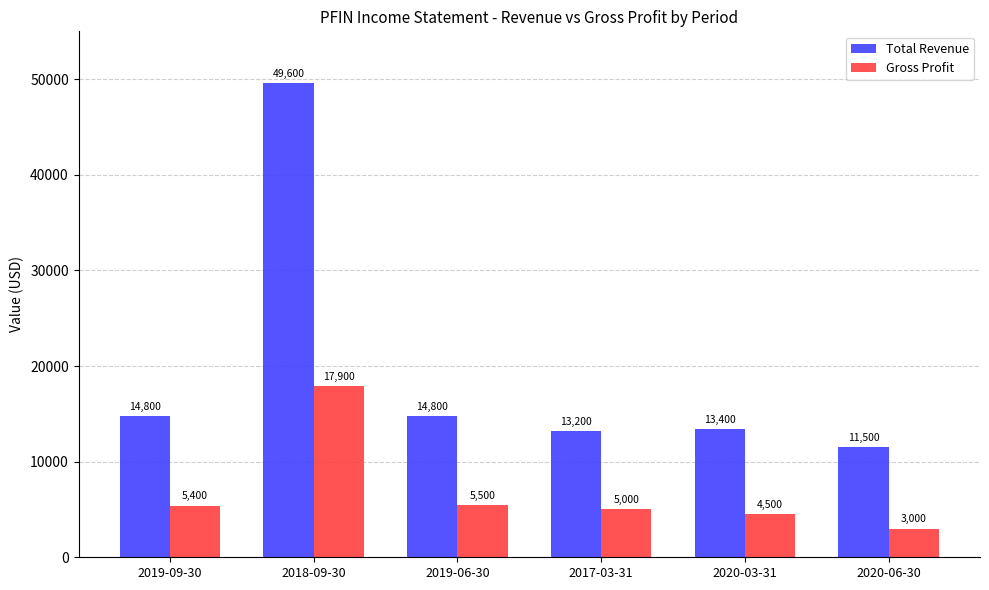

What is the minimum value for Gross Profit?

3000